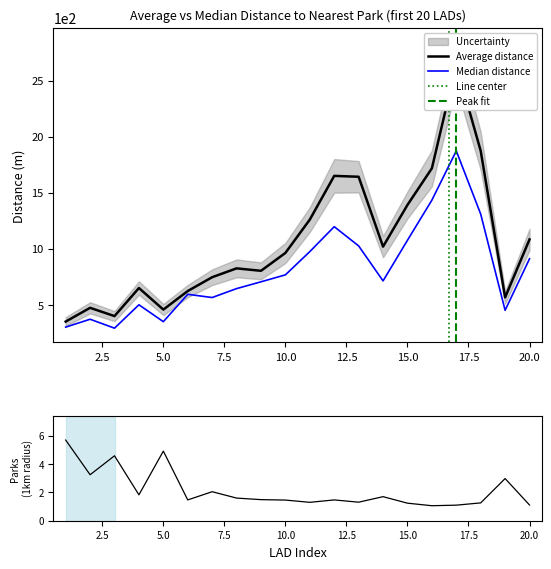

True or false: Avg num parks and Median distance intersect in this chart.

False